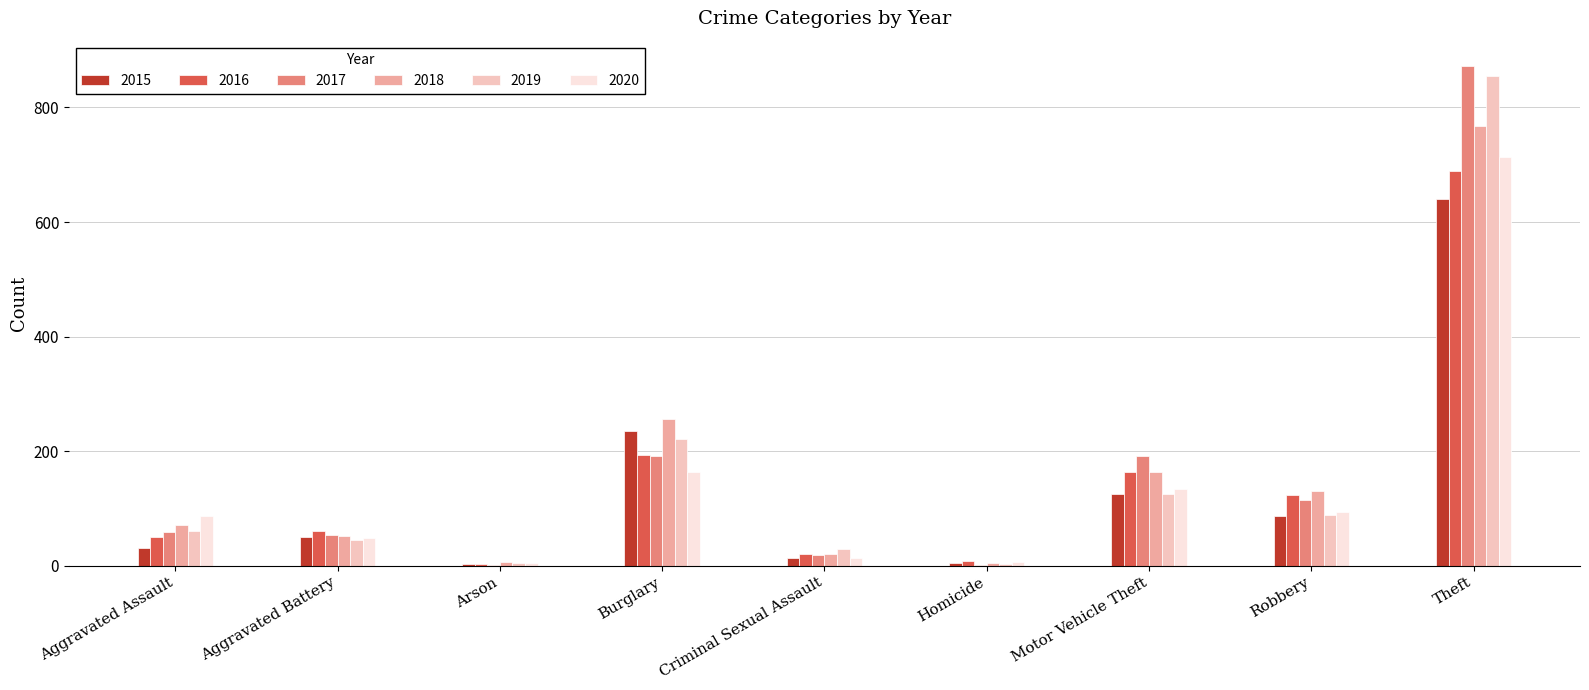

Which category has the highest value across all series?

Theft